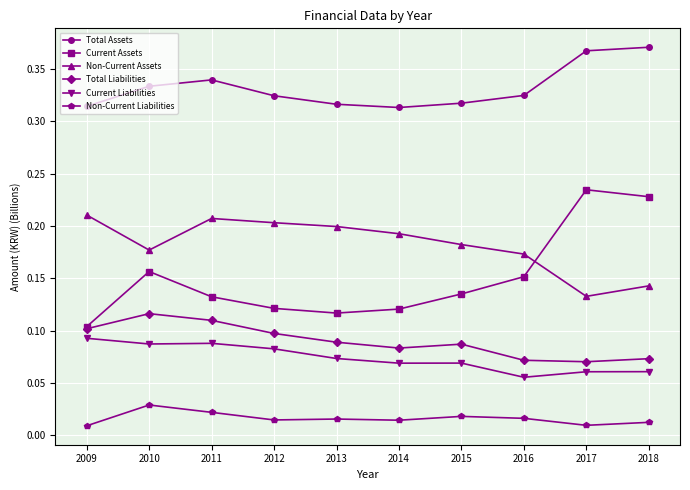

Which series has the largest range (max minus min)?

Current Assets